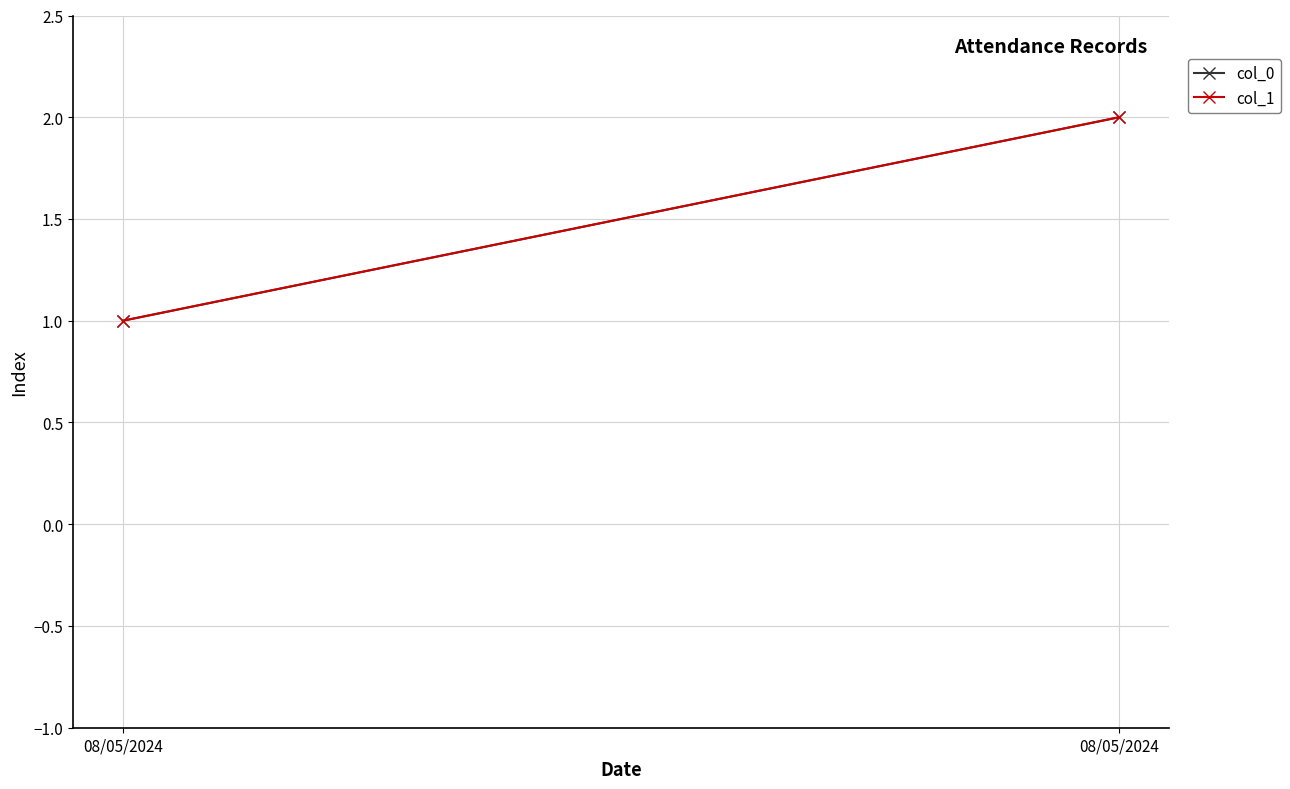

What value does the col_1 series have at 08/05/2024?

1